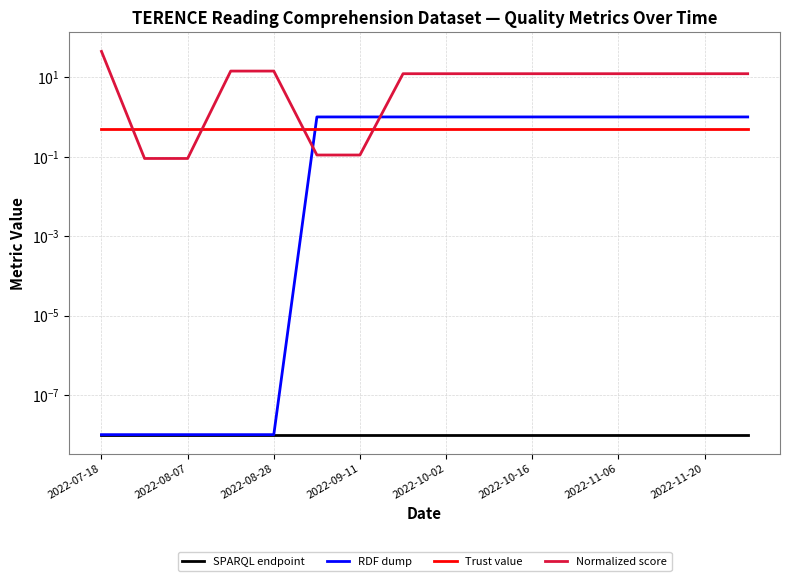

Between 8 and 9, which series saw the biggest shift?

SPARQL endpoint